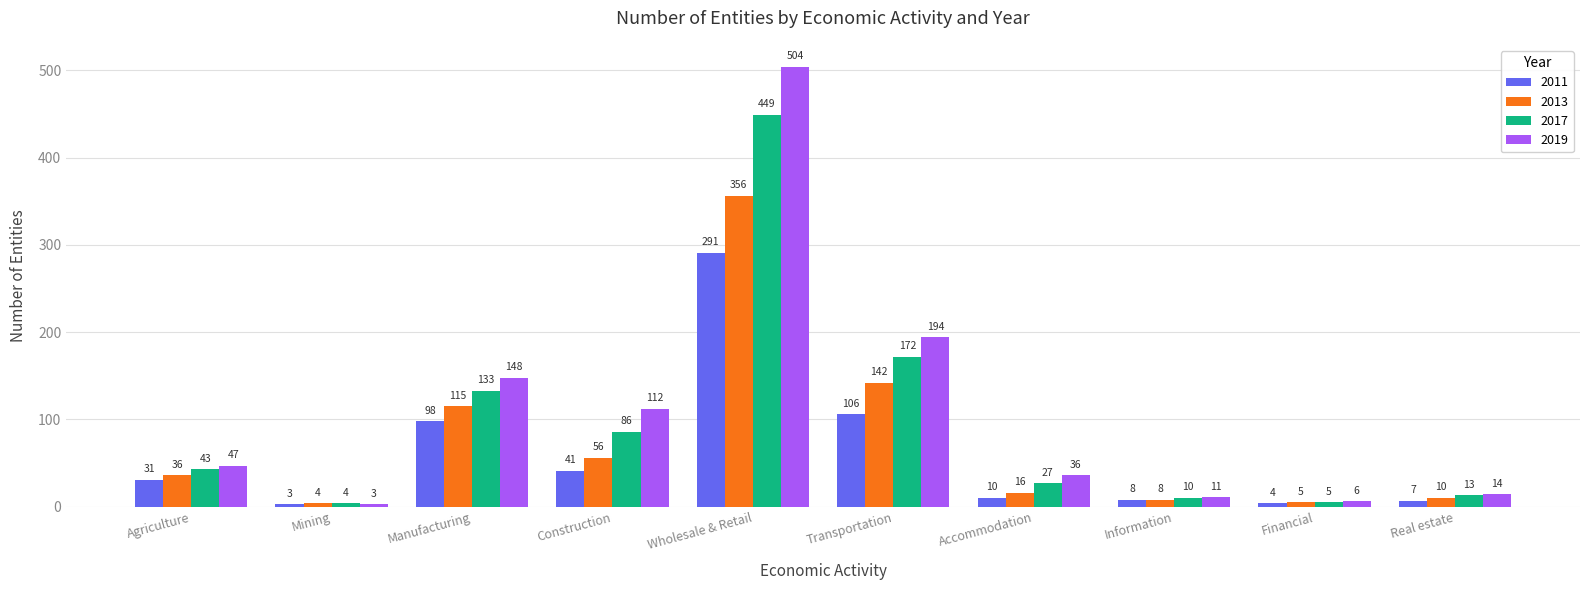

Count the number of data series in this chart.

4